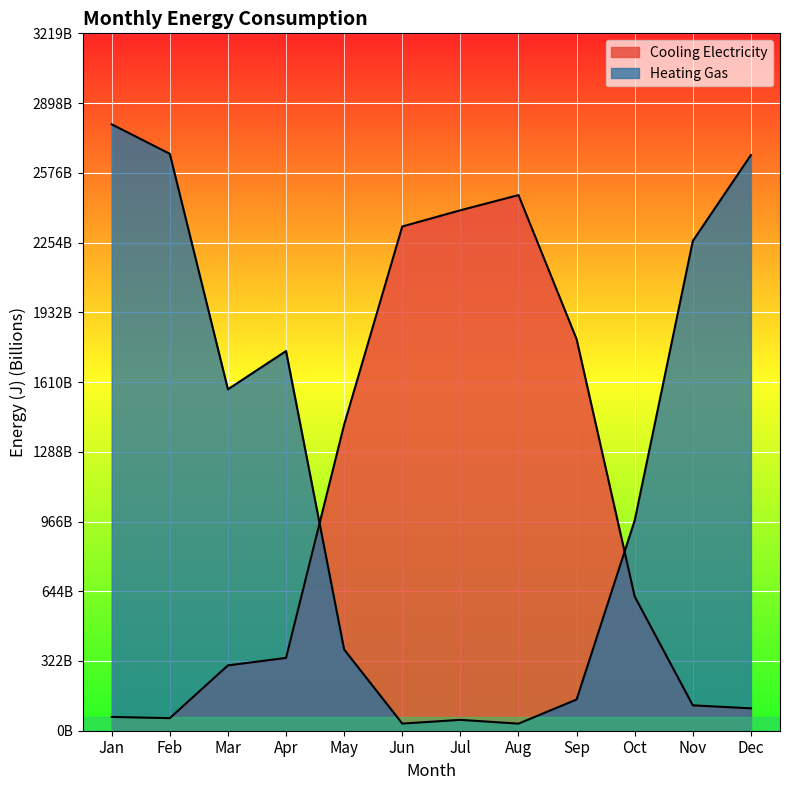

What is the difference between the highest and lowest values at Apr?

1416.6